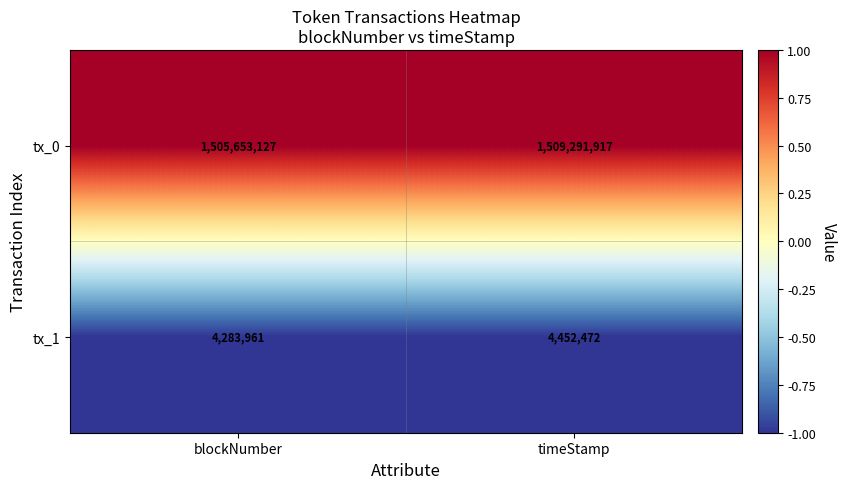

What is the greatest value displayed?

1509291917